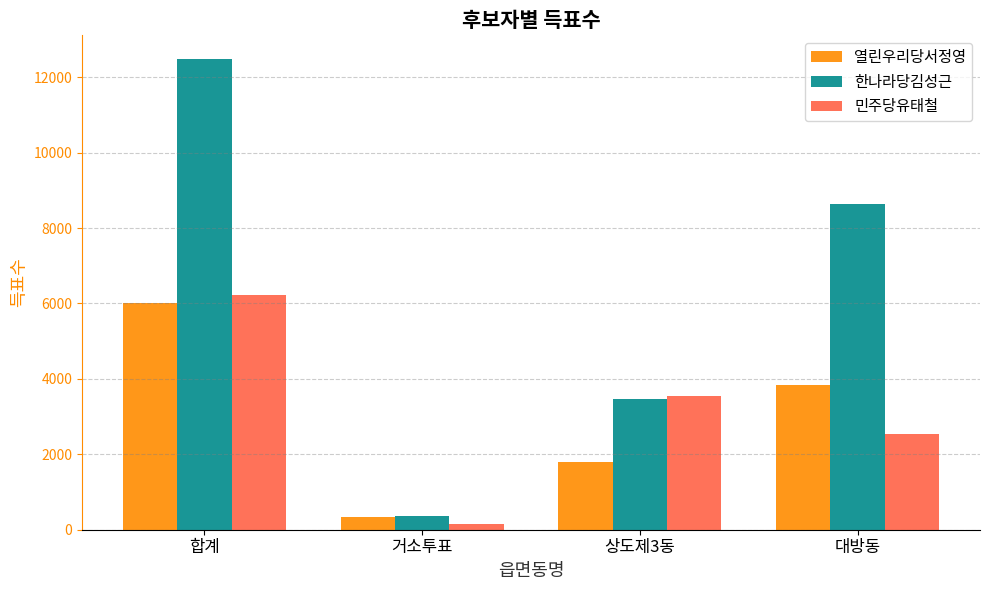

Reading left to right, what are all the values shown in this chart?

열린우리당서정영: 6002	349	1805	3845
한나라당김성근: 12486	359	3476	8640
민주당유태철: 6222	143	3540	2531